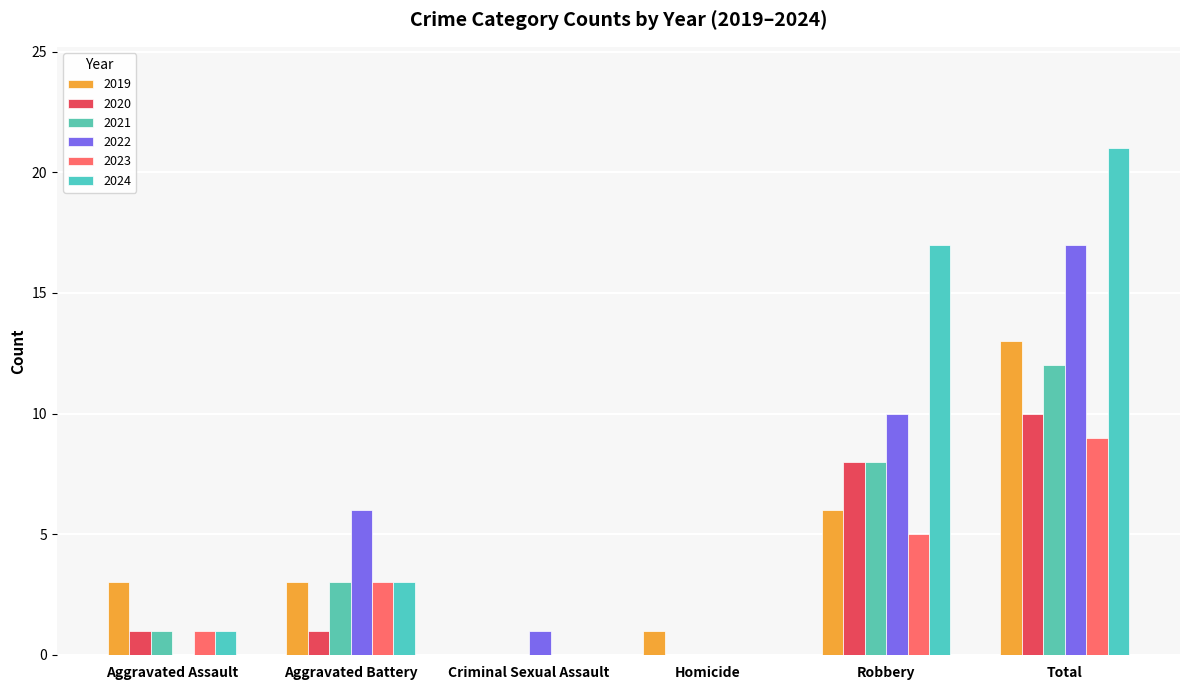

What is the average value of the 2020 series?

3